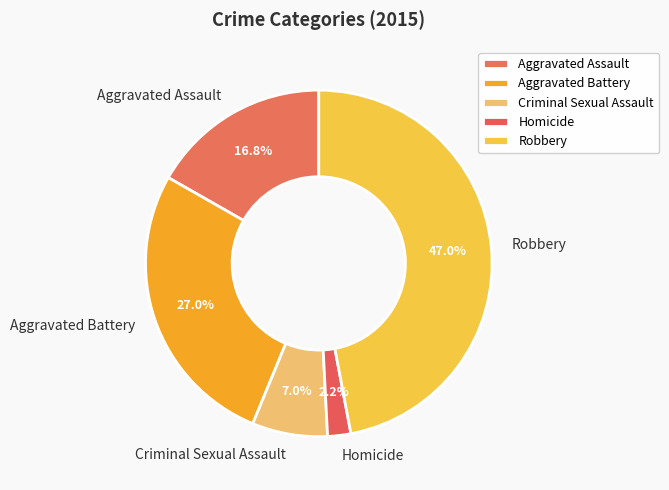

To the nearest percent, what is the combined percentage of Aggravated Battery and Aggravated Assault?

44%